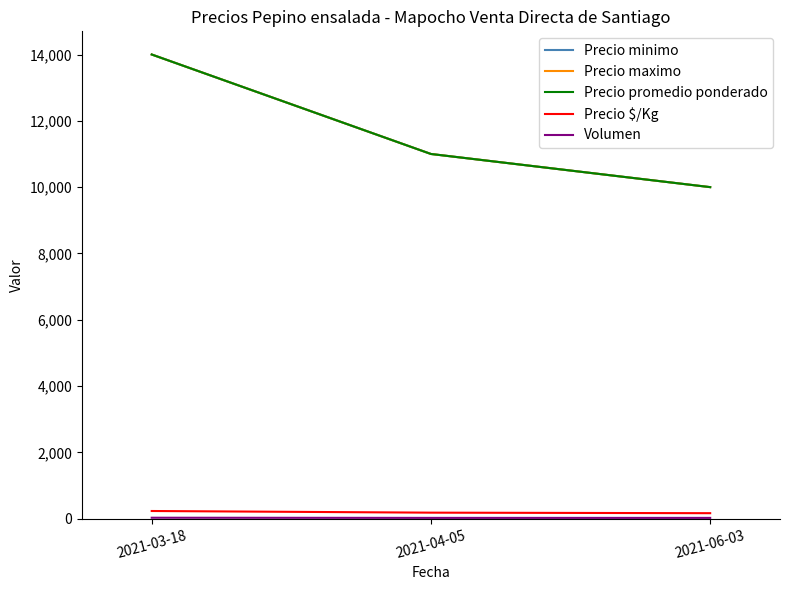

True or false: Precio maximo has a value of 15830 at 2021-04-05.

False